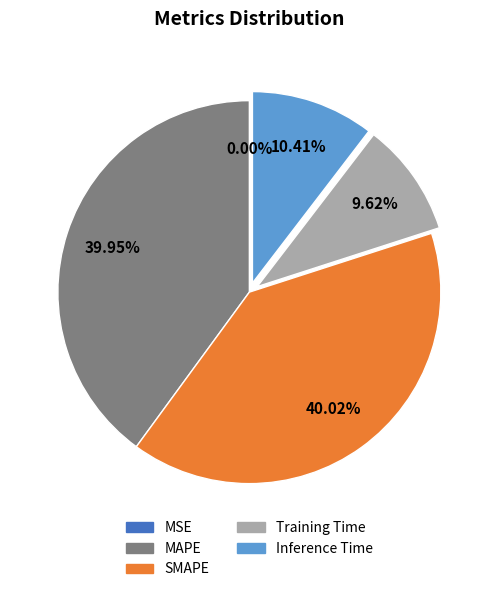

What percentage is NOT represented by Training Time?

90.4%